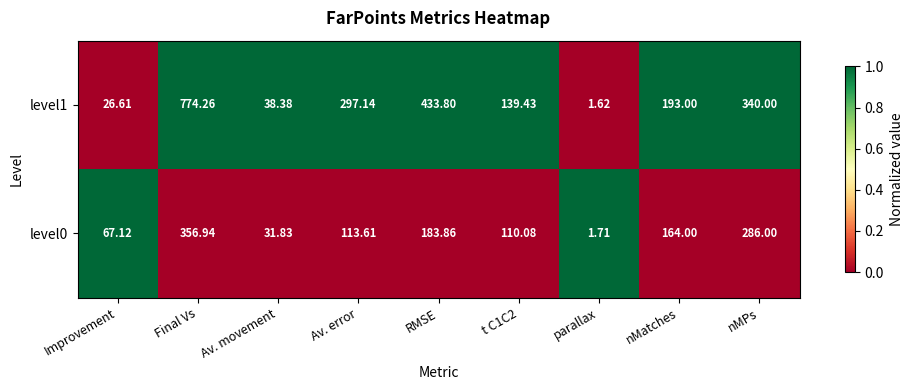

Which category has the lowest value in the level0 series?

parallax